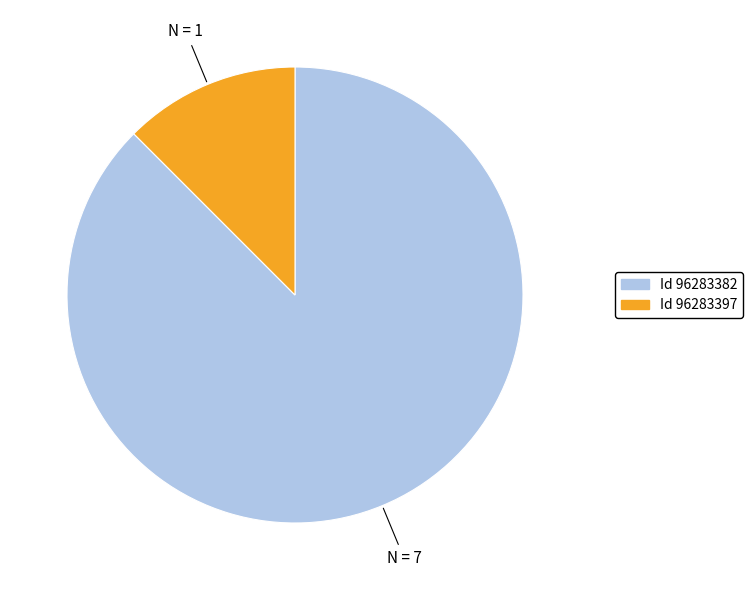

Is there a majority slice in this chart?

Yes